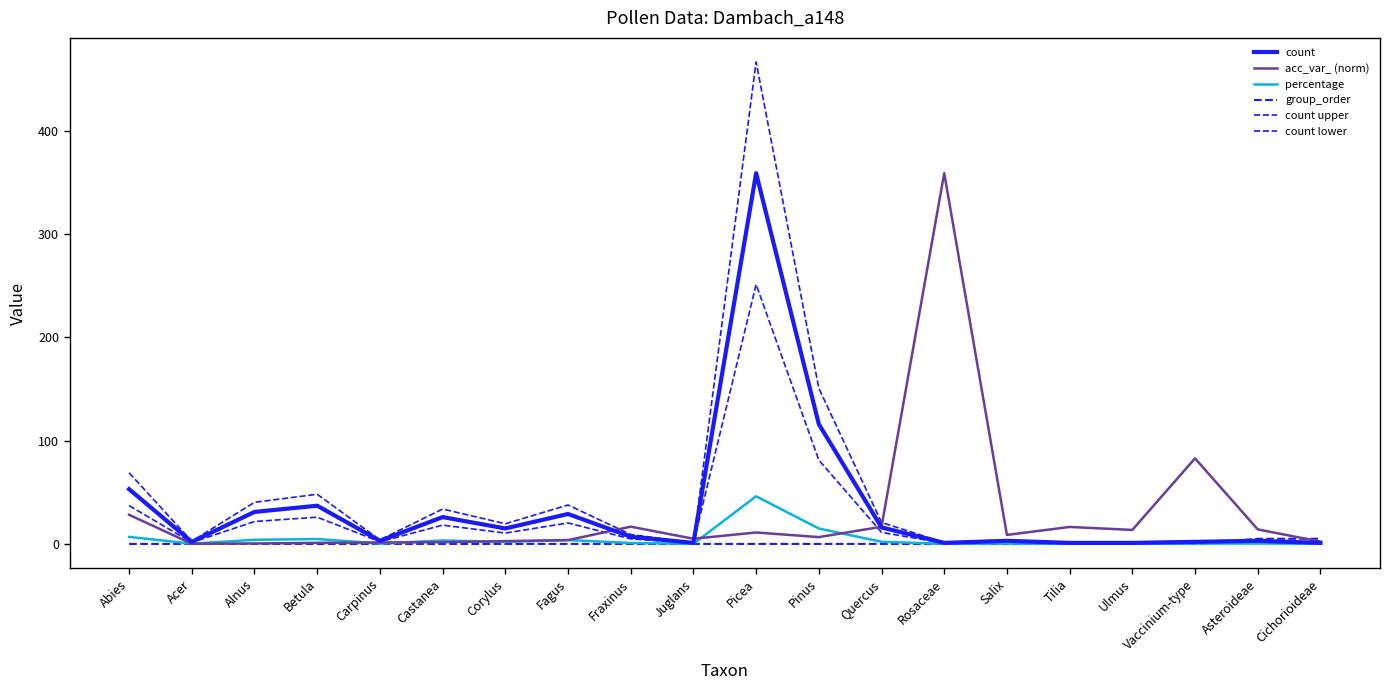

Which series has the largest total across all categories?

count upper